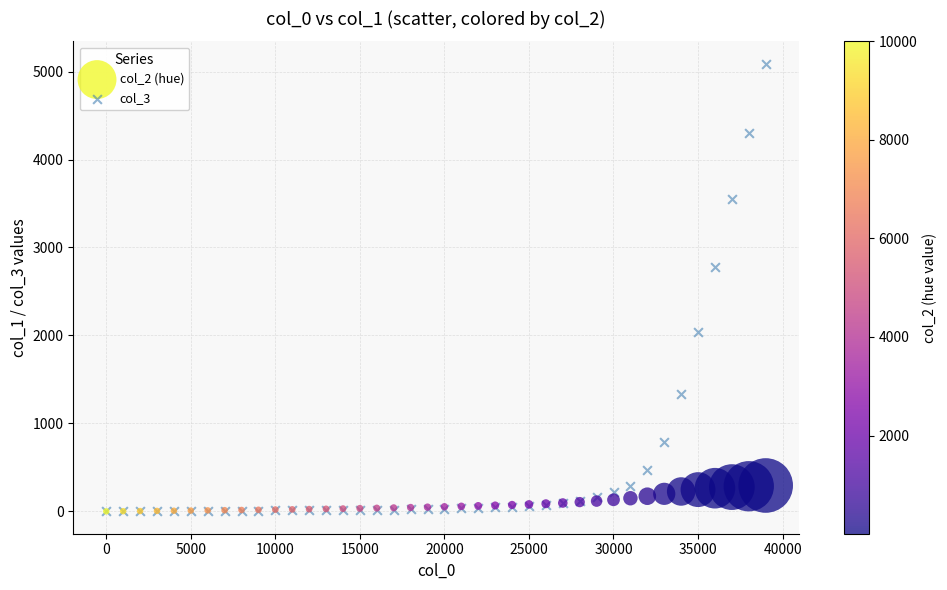

Which series reaches the maximum Y coordinate?

col_3